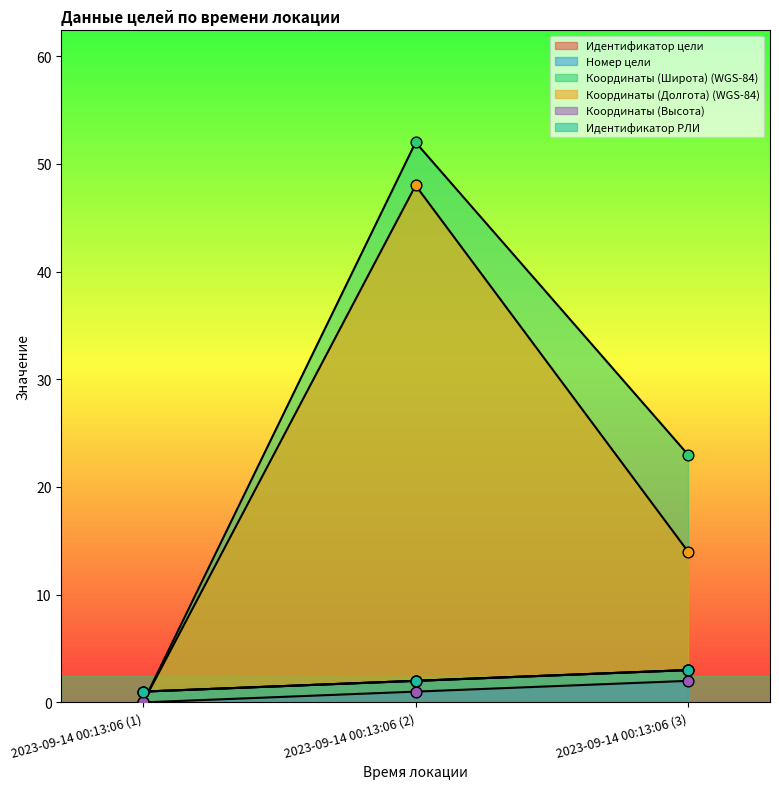

What are all the series names shown in the legend?

Идентификатор цели, Номер цели, Координаты (Широта) (WGS-84), Координаты (Долгота) (WGS-84), Координаты (Высота), Идентификатор РЛИ